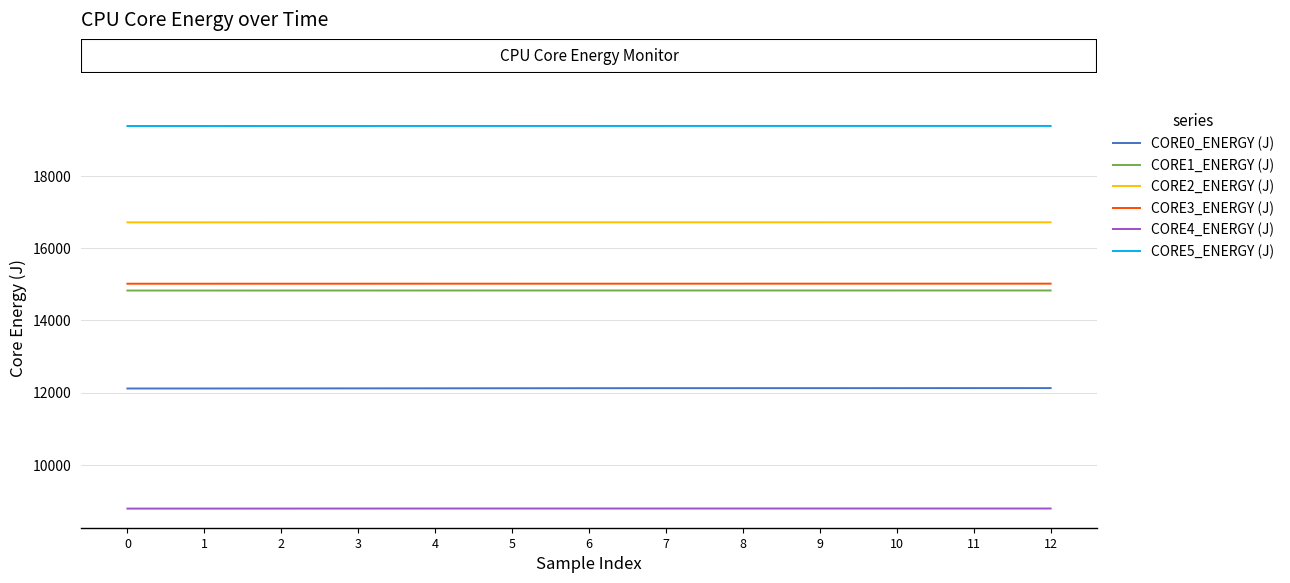

What is the average value of the CORE5_ENERGY (J) series?

19380.9